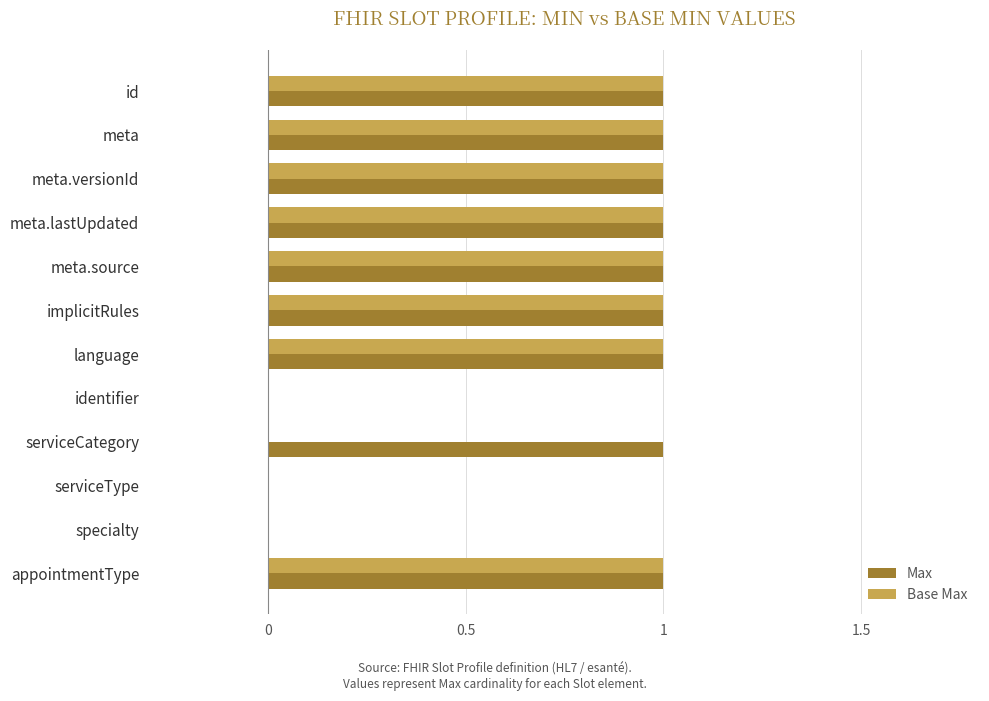

What is the sum of all Base Max values?

8